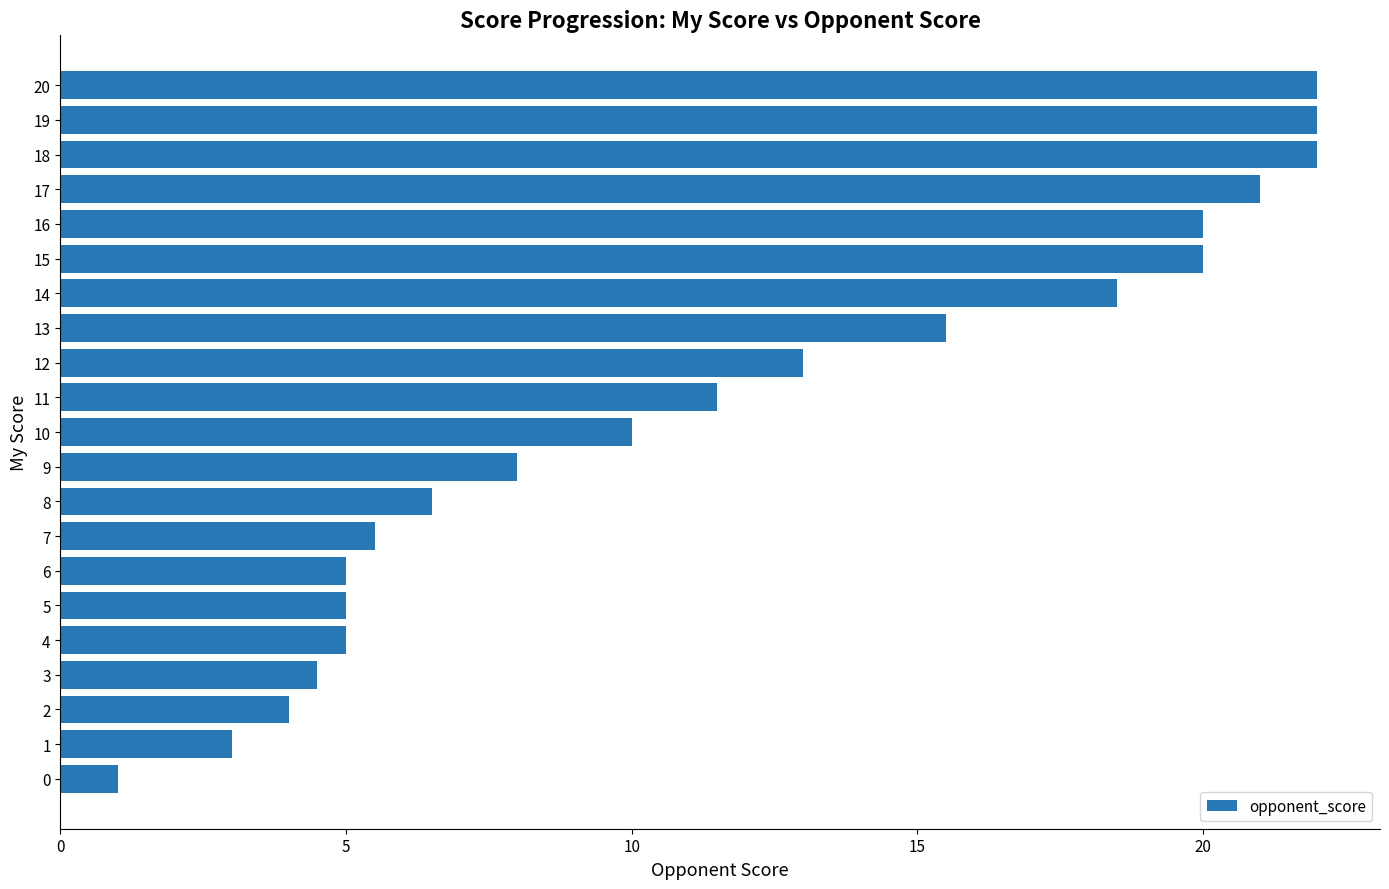

True or false: the data shows 10.0 at 10.

True